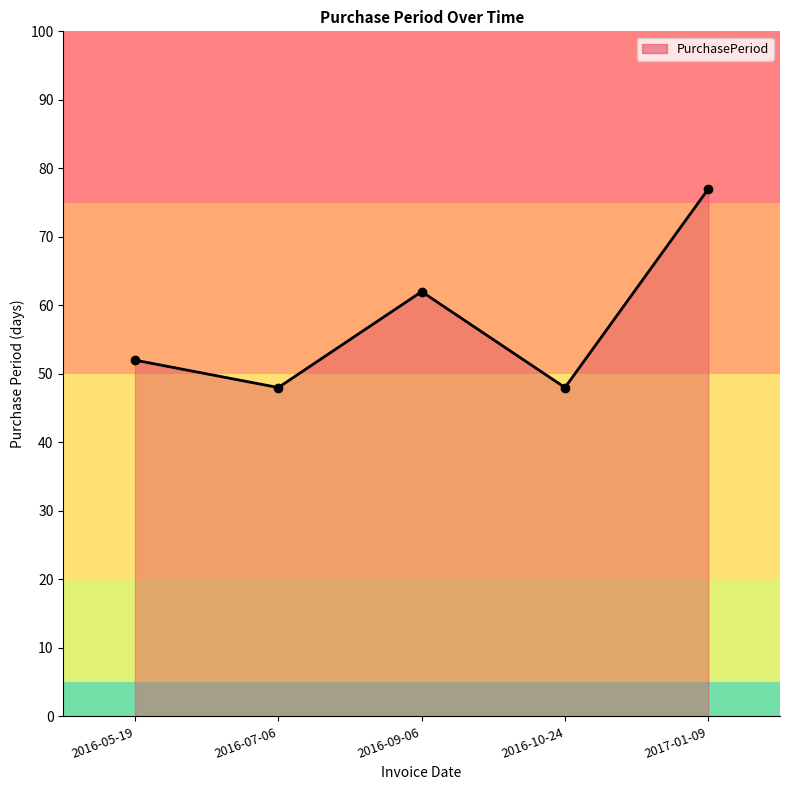

What is the difference between the second highest and minimum values?

14